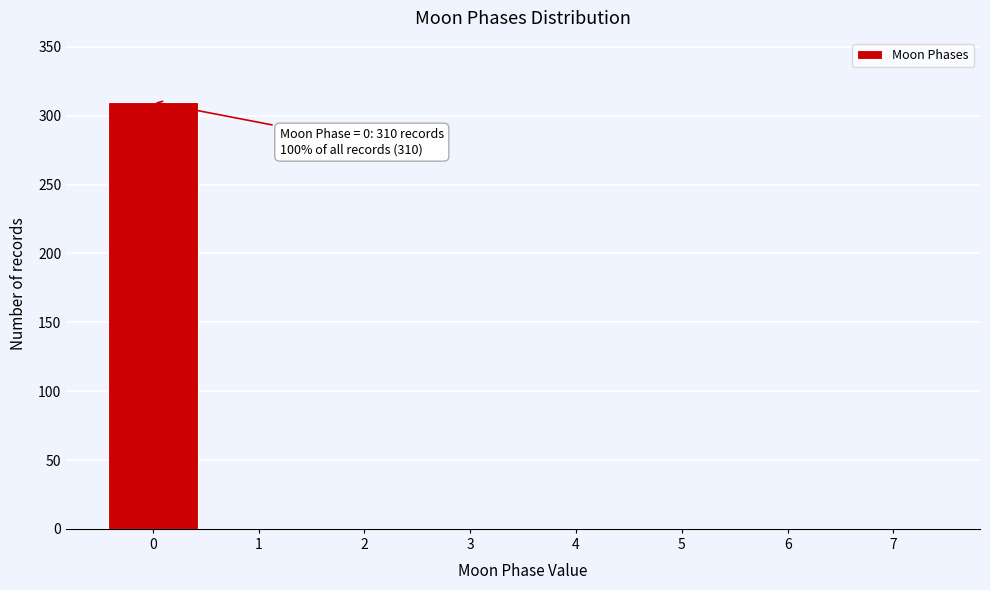

Reading left to right, what are all the values shown in this chart?

0=310	1=0	2=0	3=0	4=0	5=0	6=0	7=0